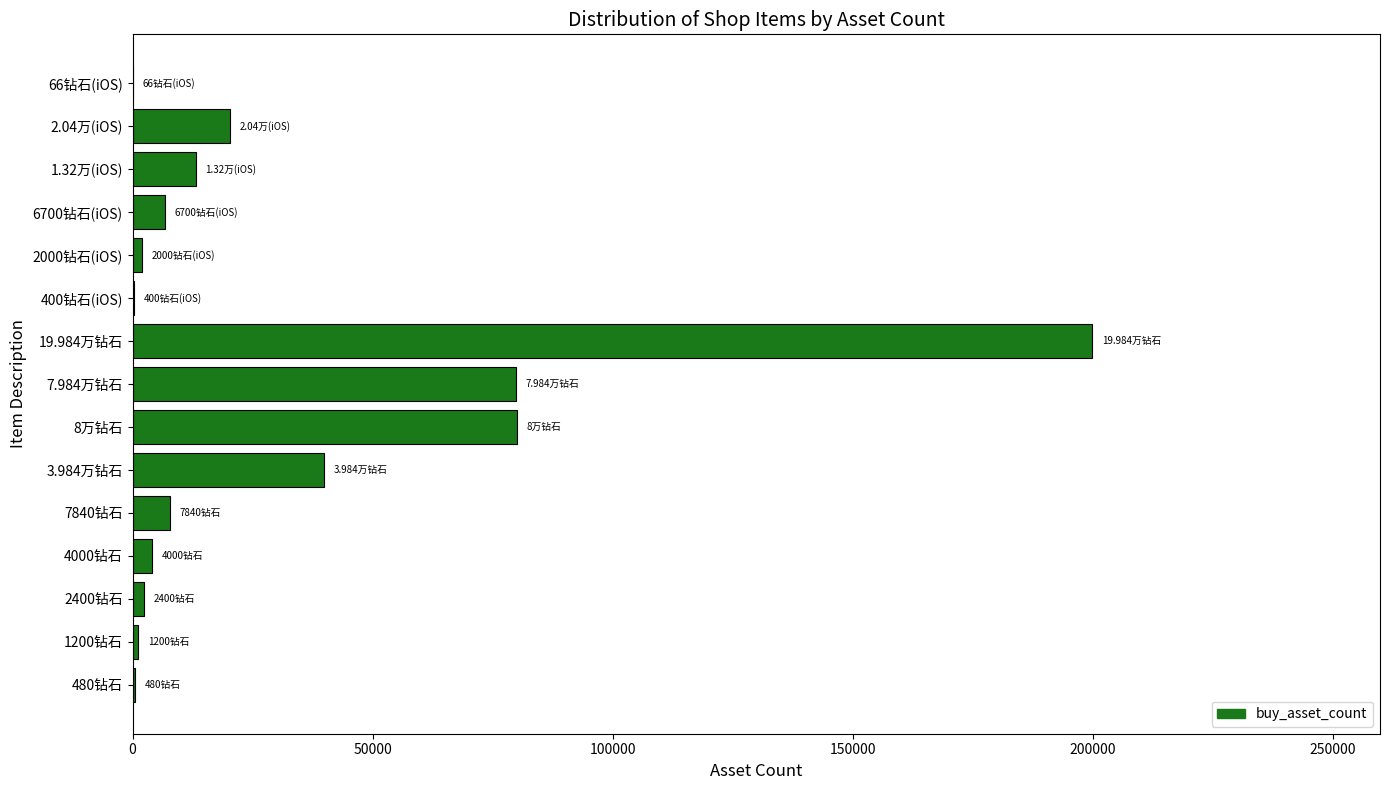

What is the sum of all values?

458206